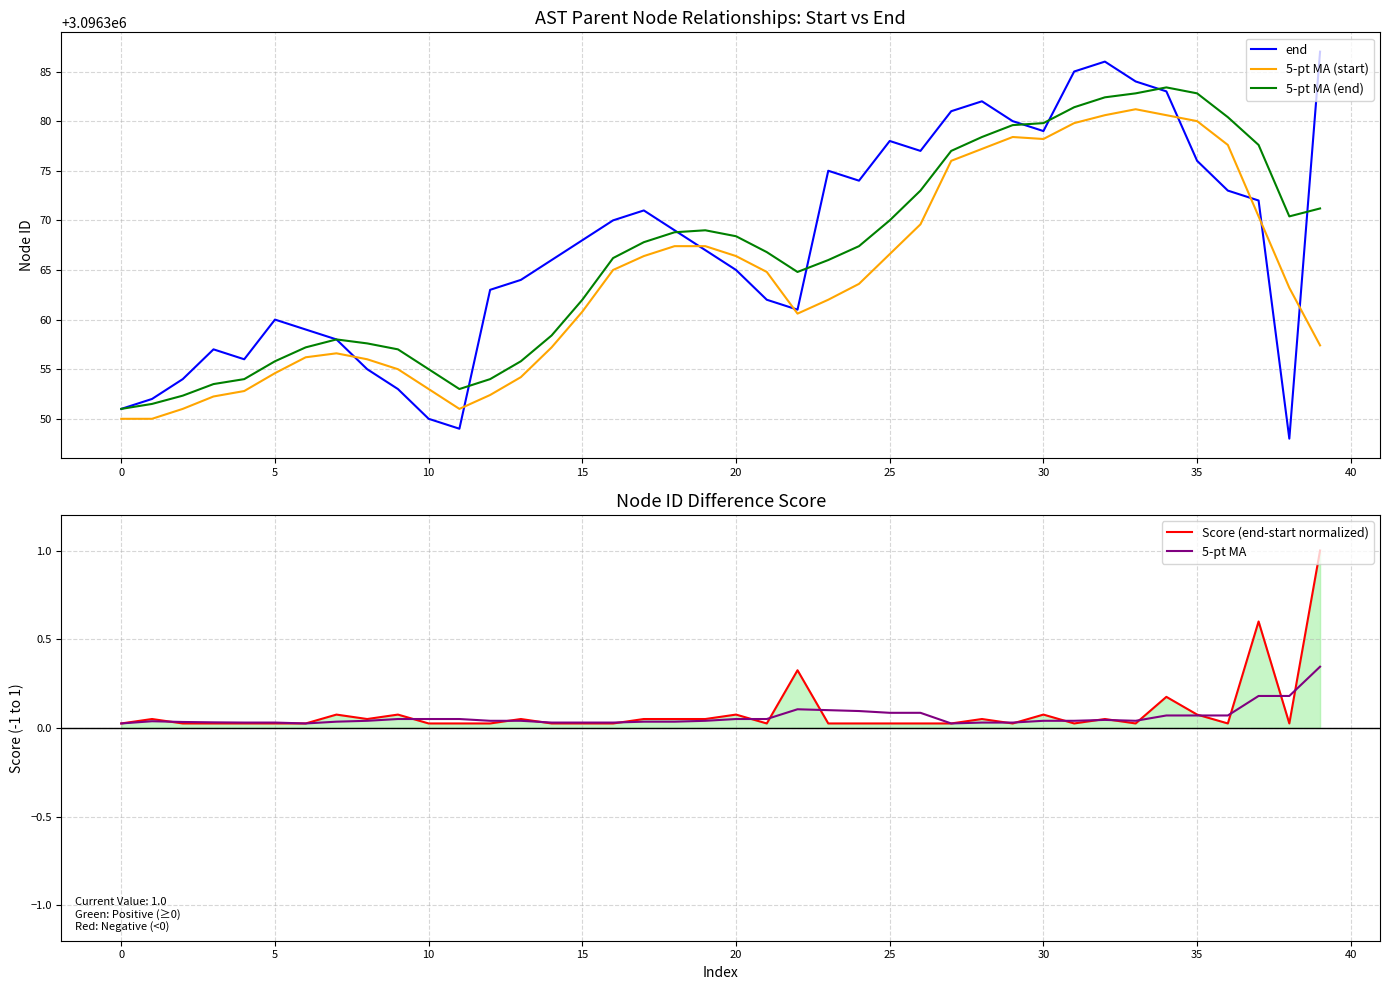

Does the chart display data point markers on the line(s)?

No